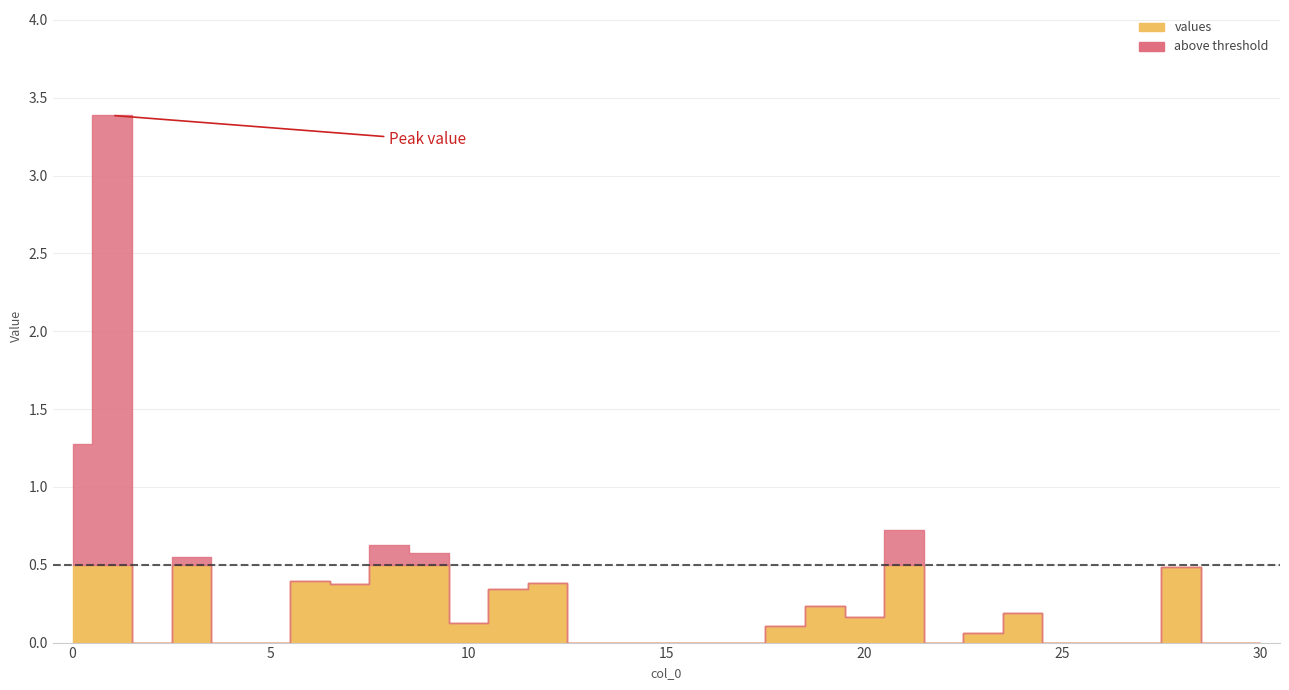

Rank the categories by value from highest to lowest.

1, 0, 21, 8, 9, 3, 28, 6, 12, 7, 11, 19, 24, 20, 10, 18, 23, 2, 4, 5, 13, 14, 15, 16, 17, 22, 25, 26, 27, 29, 30